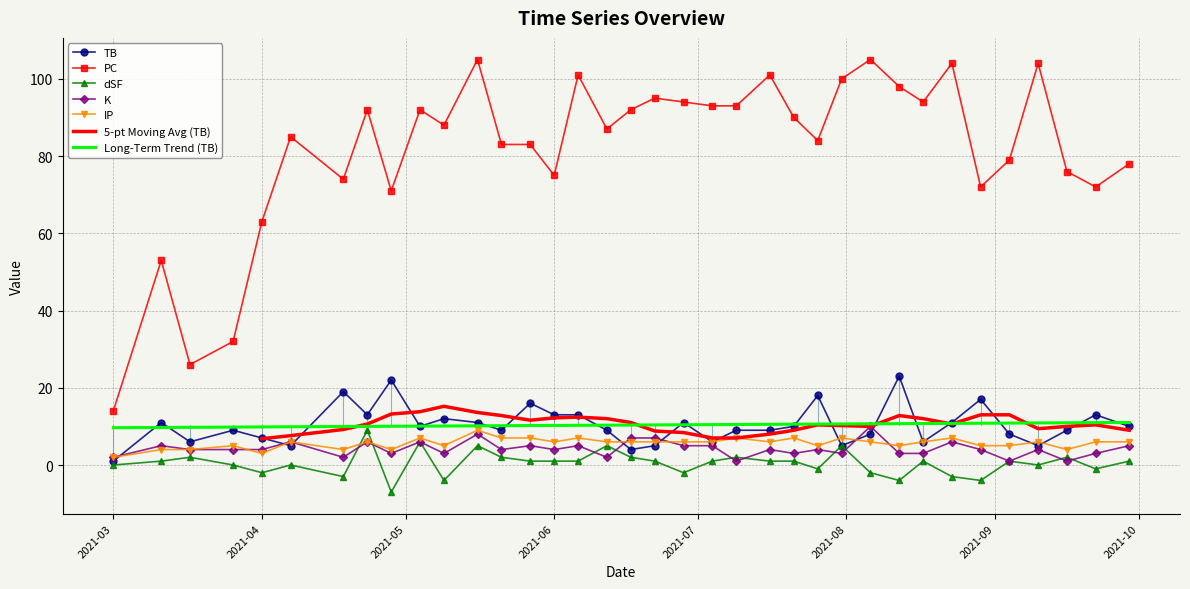

At which label does PC reach its minimum?

2021-03